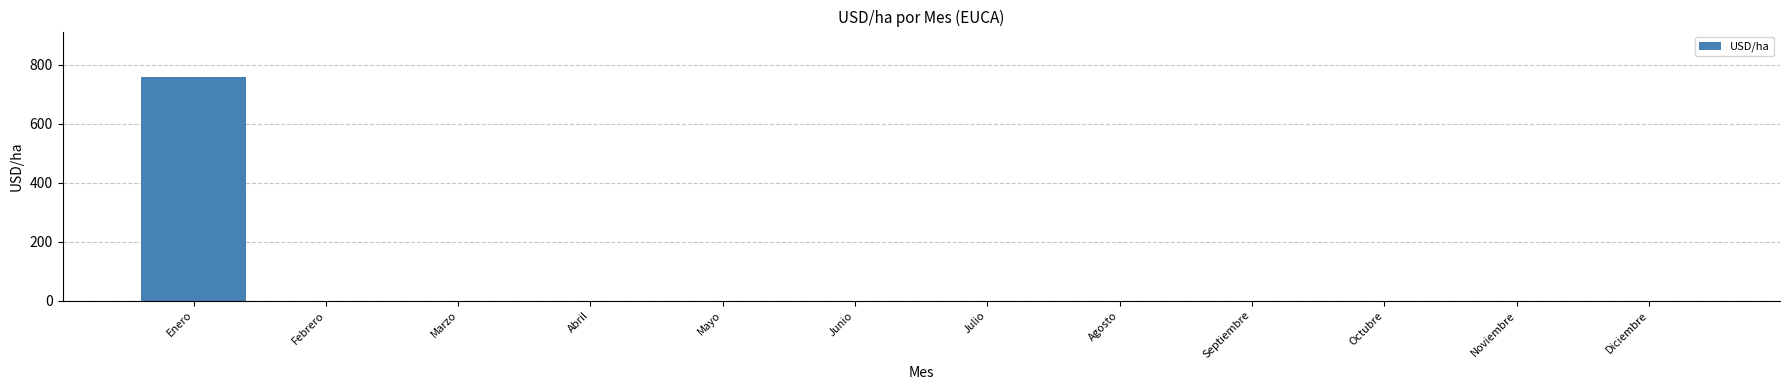

Which category has the highest value across all series?

Enero